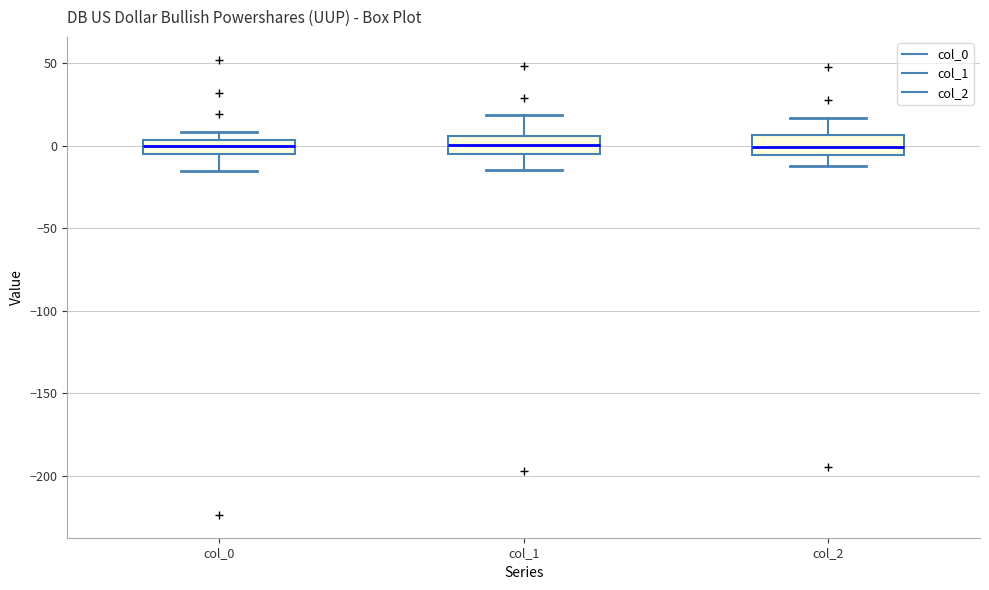

Reading left to right, transcribe this box plot: for each box, give where its median line is, the range the box spans, and where its two whiskers end, as read against the y-axis. The values are not printed on the chart, so give them approximately, as read against the axis.

col_0: median 0, box -5 to 5, whiskers -15 to 10
col_1: median 0, box -5 to 5, whiskers -15 to 20
col_2: median 0, box -5 to 5, whiskers -10 to 15